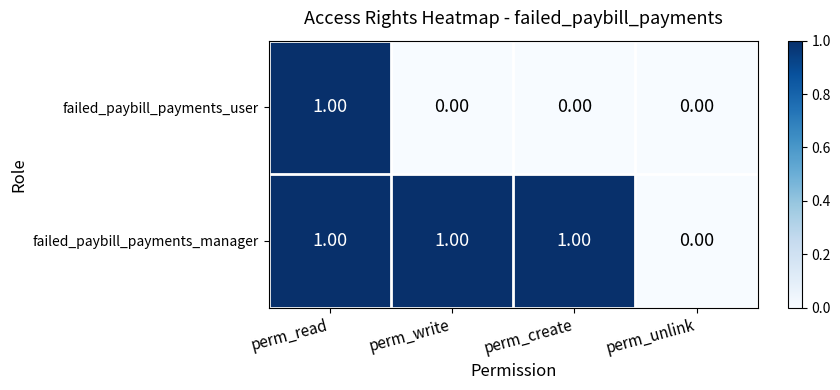

What is the total value across all series at perm_read?

2